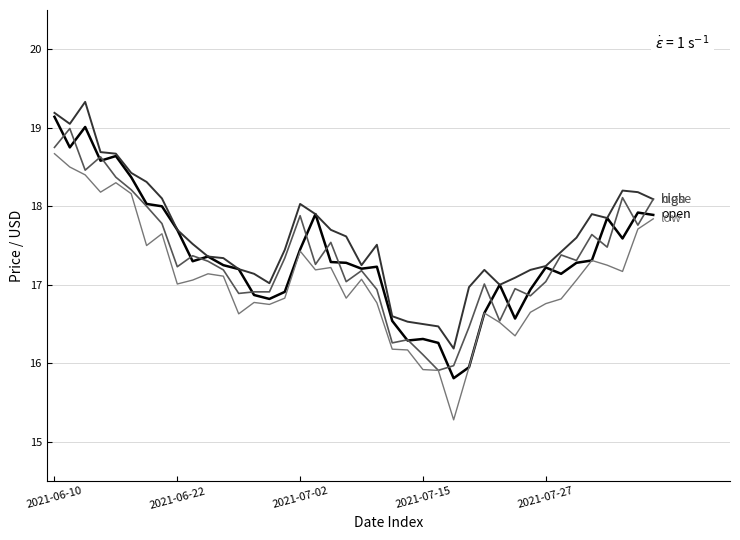

Is this an area chart (filled region under the line)?

No